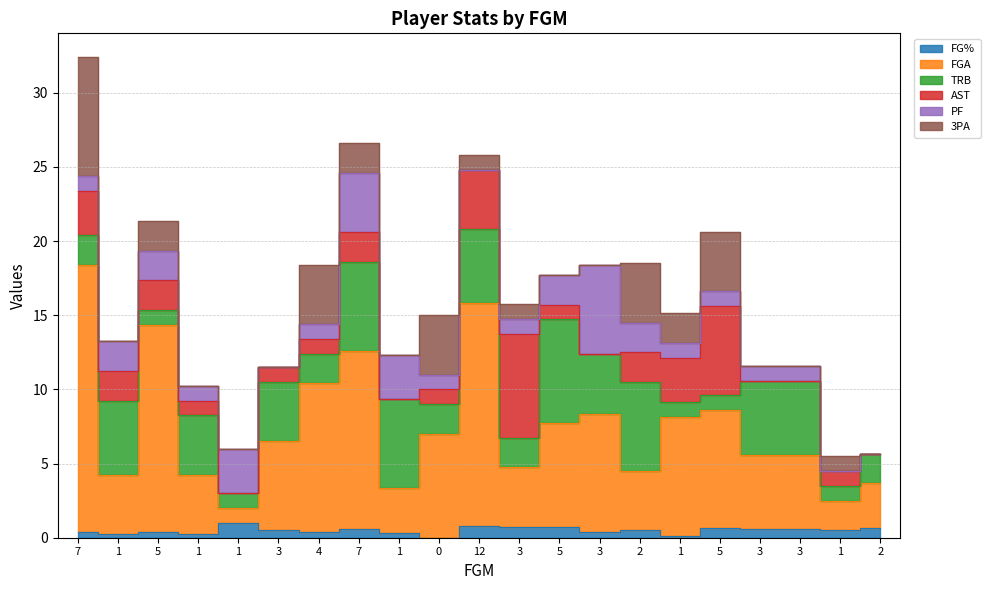

How many intersections are there between AST and TRB?

7